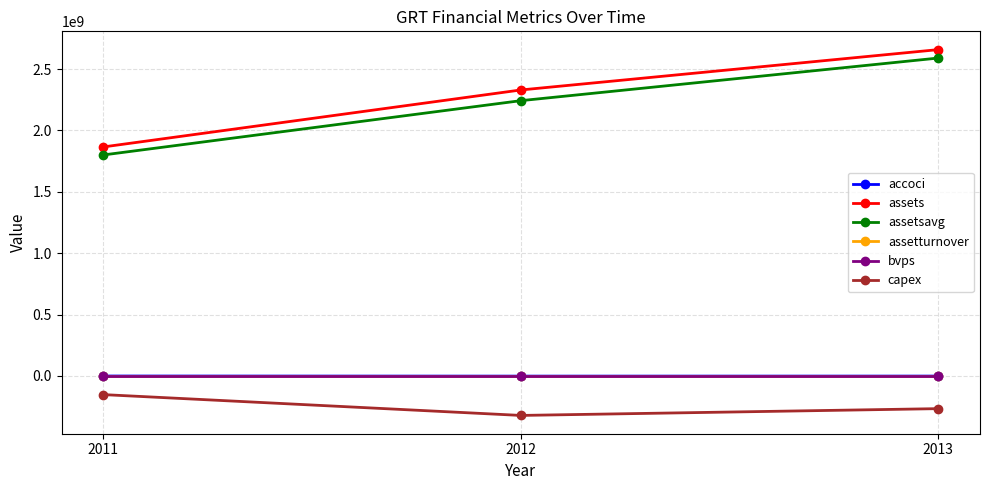

What is the difference between the assets values at 2013 and 2012?

328602000.0